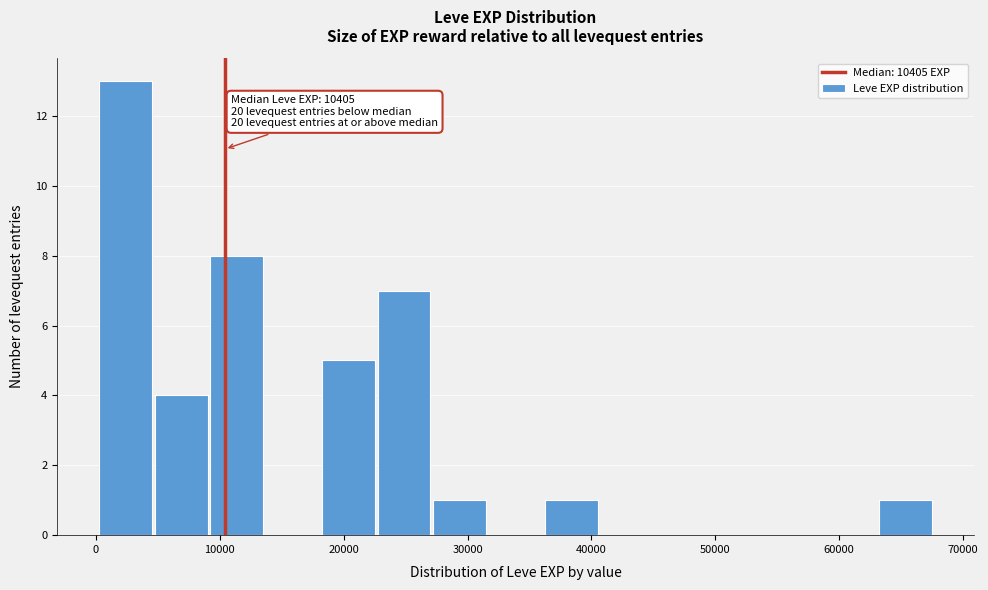

Over which range of the x-axis is the bar tallest?

0 to 5000